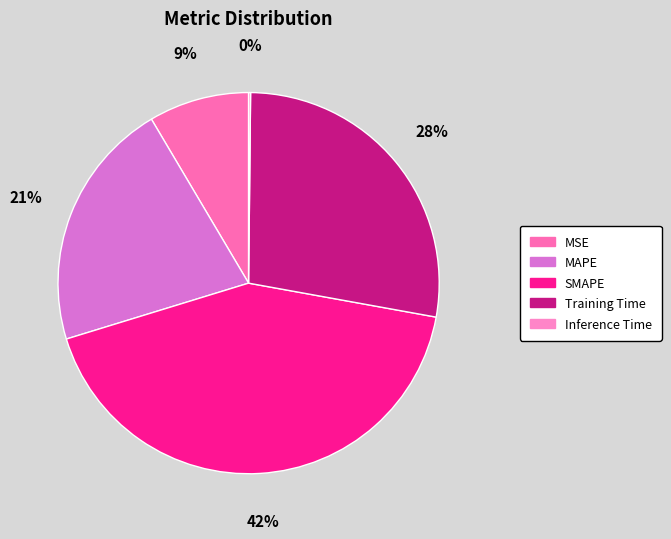

To the nearest percent, what percentage of the pie is MAPE?

21%